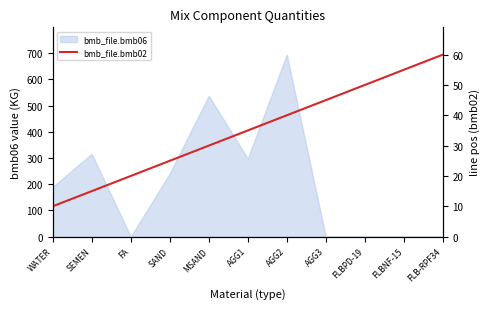

What is the label of the 6th point from the right?

AGG1